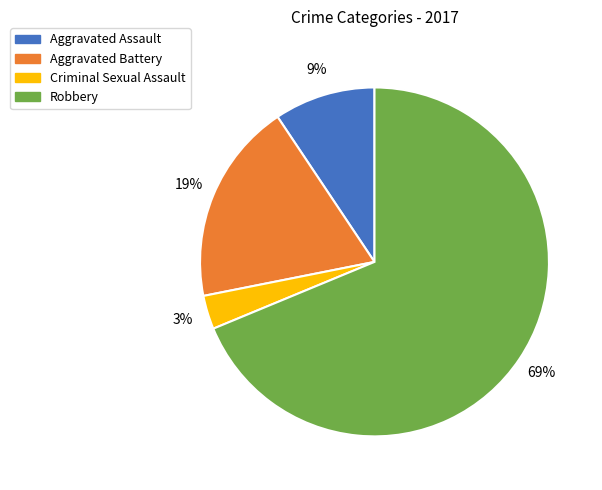

To the nearest percent, what is the average slice percentage?

25%